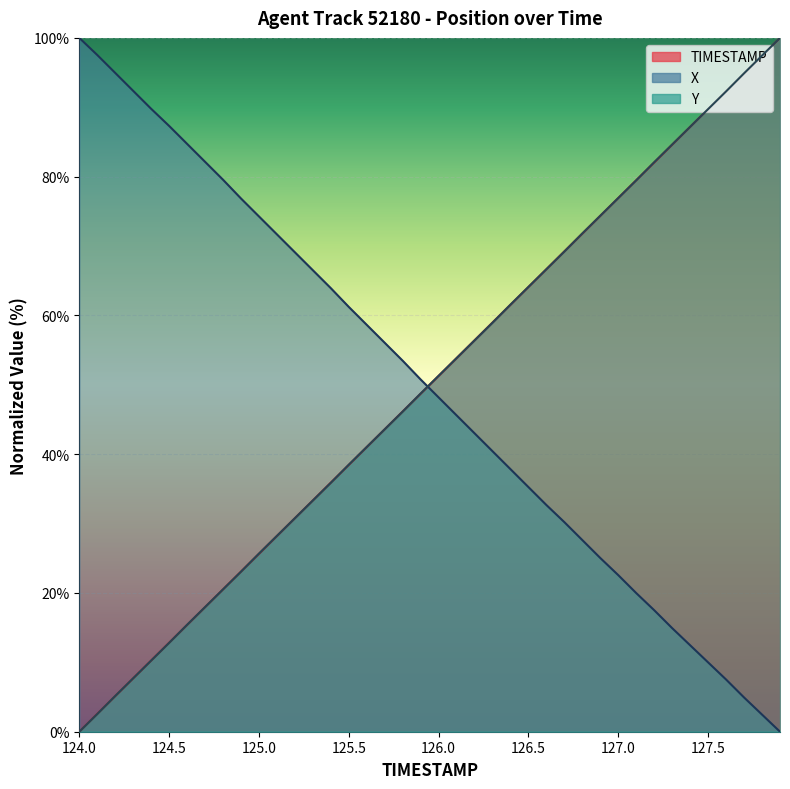

List the series in order of their peak value, highest first.

TIMESTAMP, X, Y